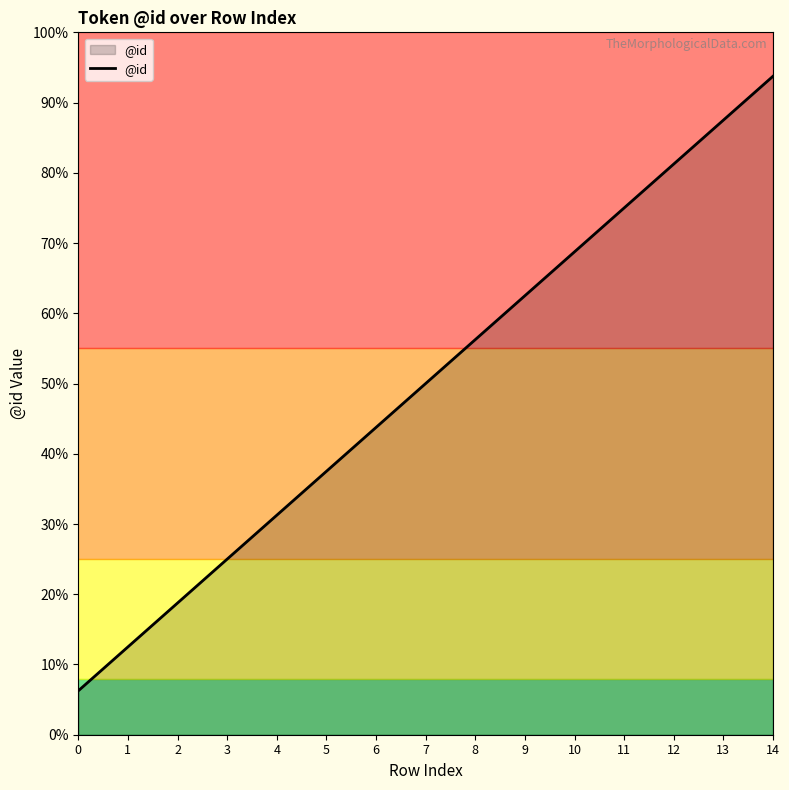

True or false: there are more than 0 points higher than both neighbors.

False